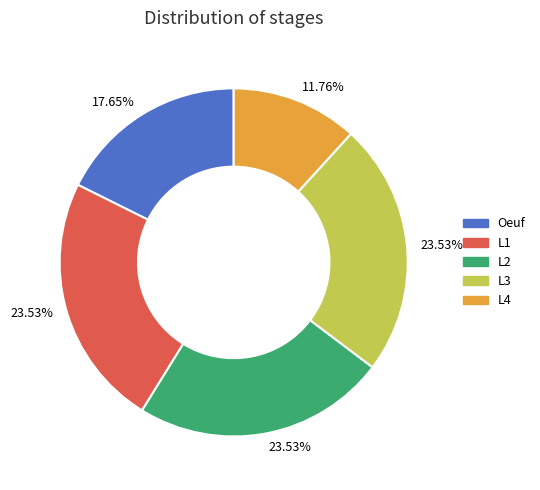

Does any single category account for the majority?

No